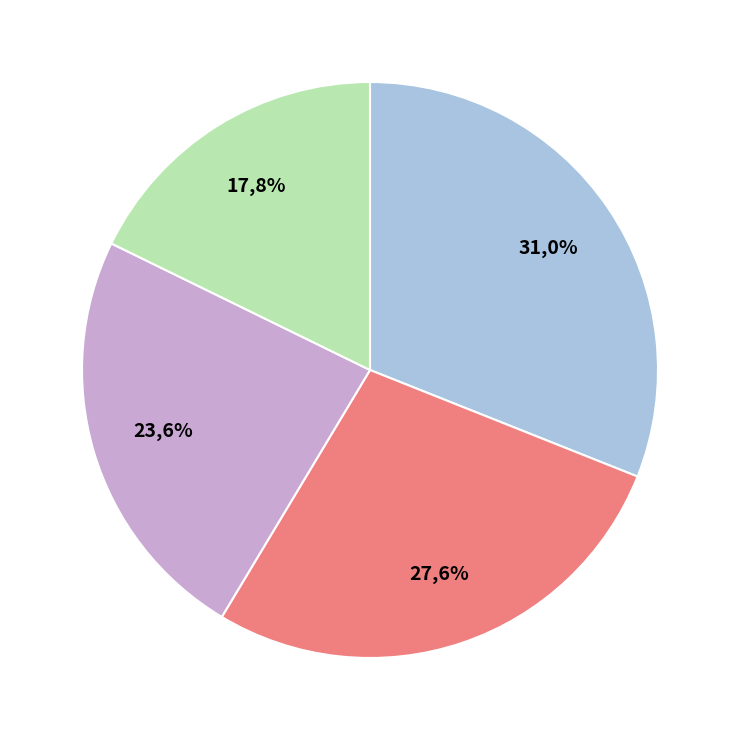

Does any single category account for the majority?

No